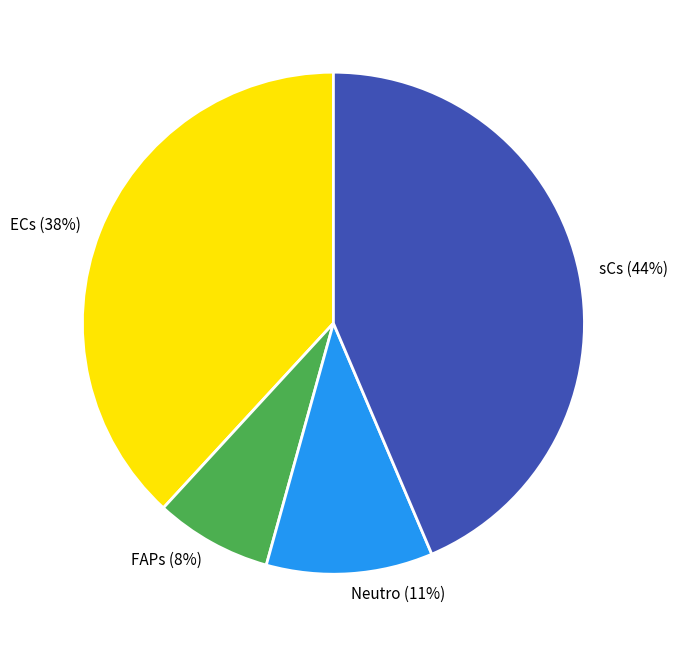

To the nearest percent, what is the combined percentage of sCs and Neutro?

54%